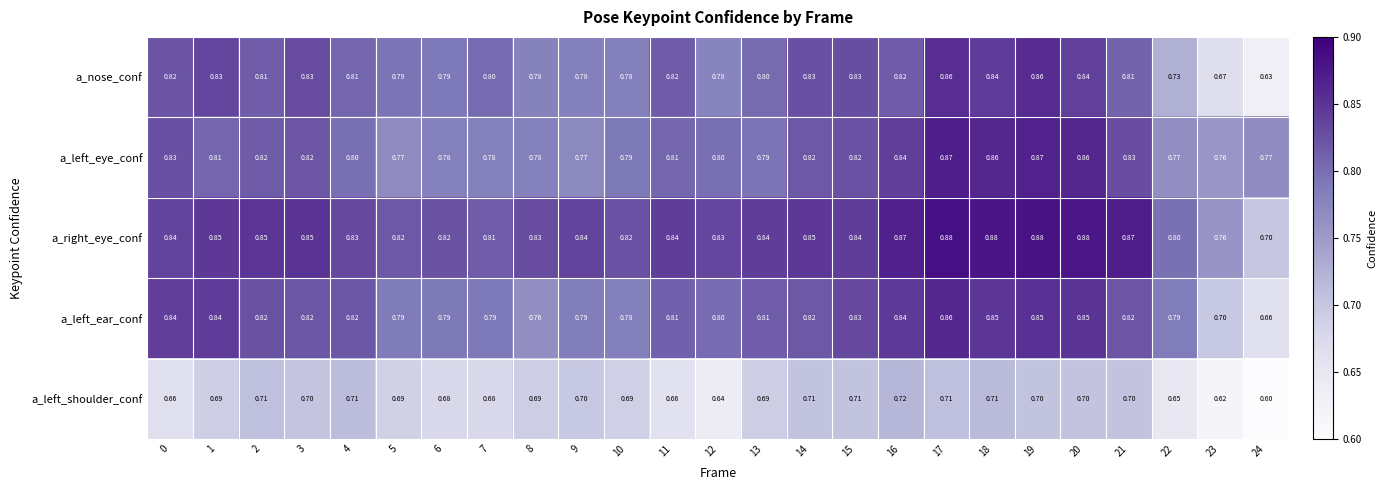

Which series has the largest total across all categories?

a_right_eye_conf